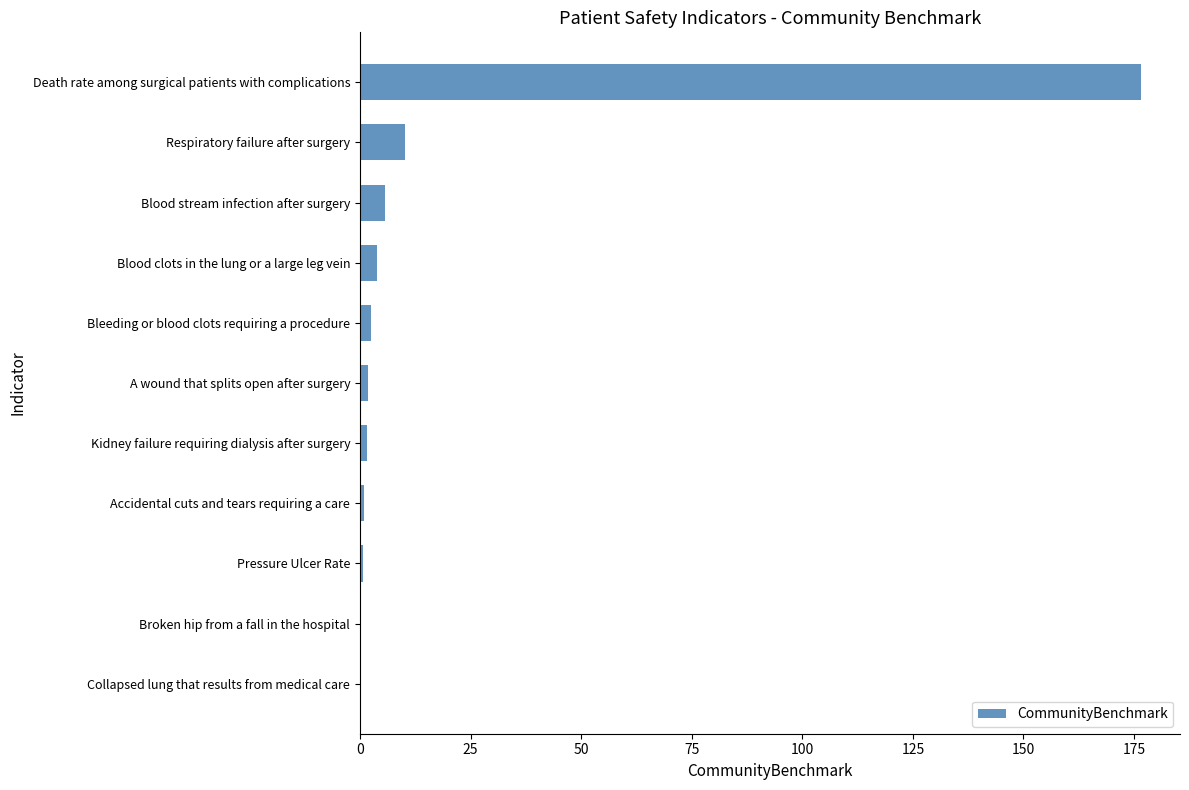

How many data points does each series have?

11